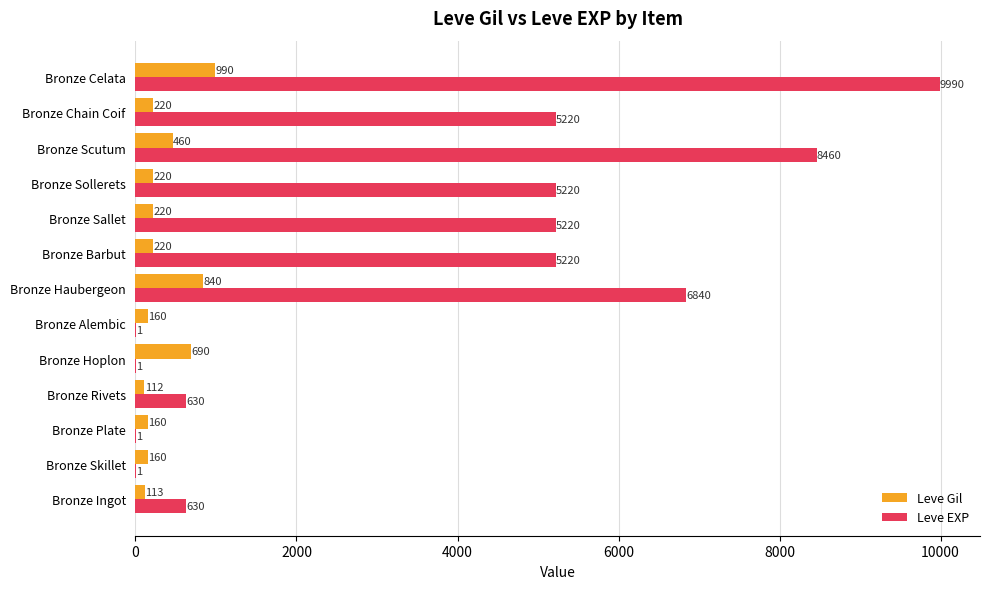

What is the sum of all Leve EXP values?

47434